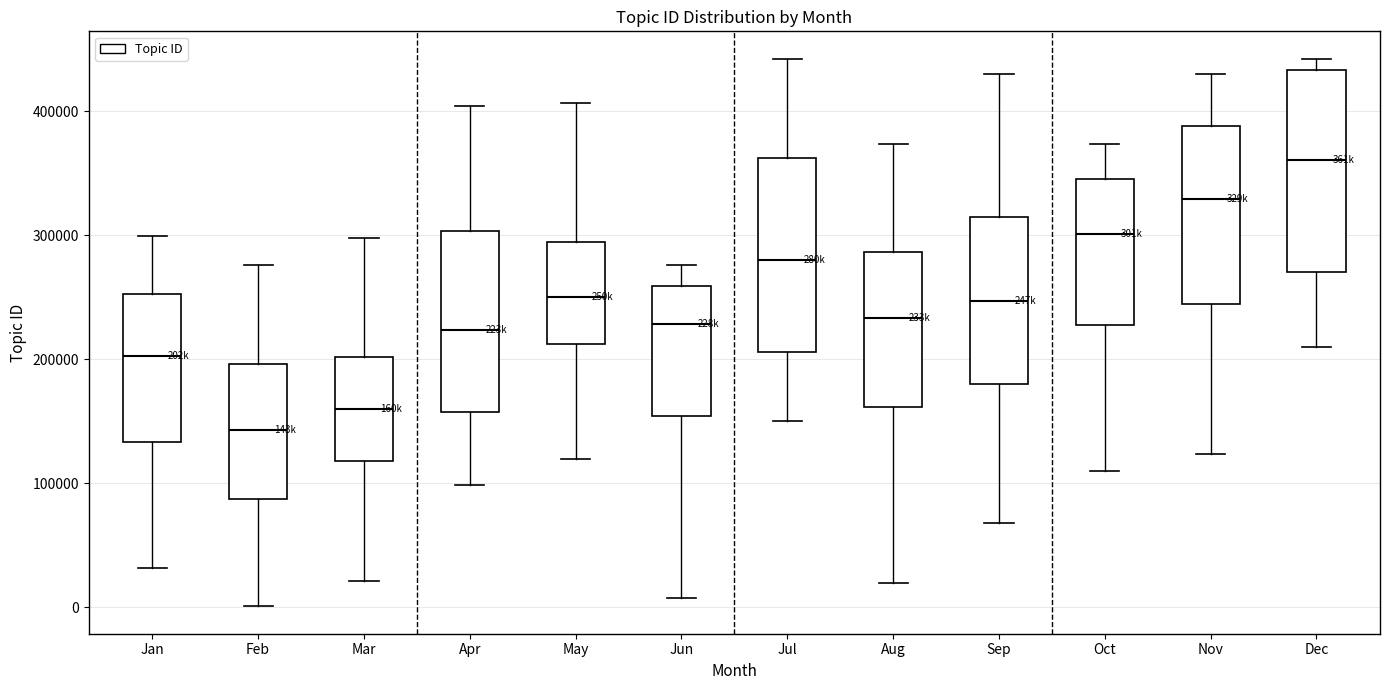

Where is the lower edge of the box for Jan on the y-axis? The values are not printed on the chart, so give them approximately, as read against the axis.

130000